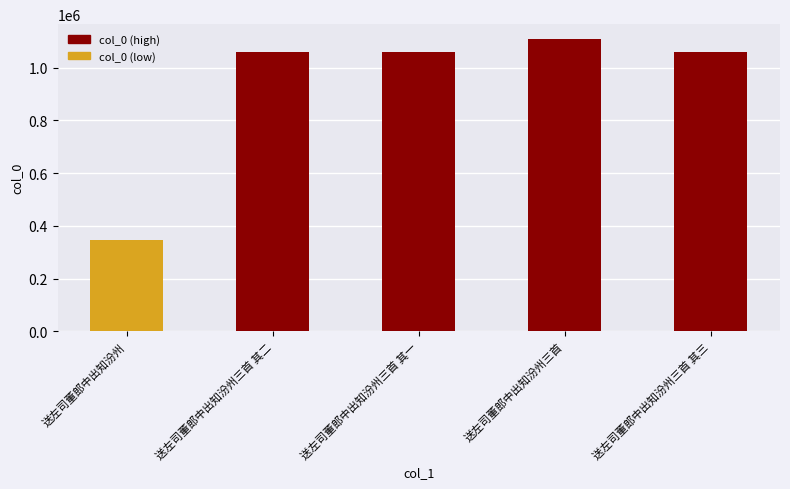

What is the approximate value at 送左司董郎中出知汾州, to the nearest 50?

347850